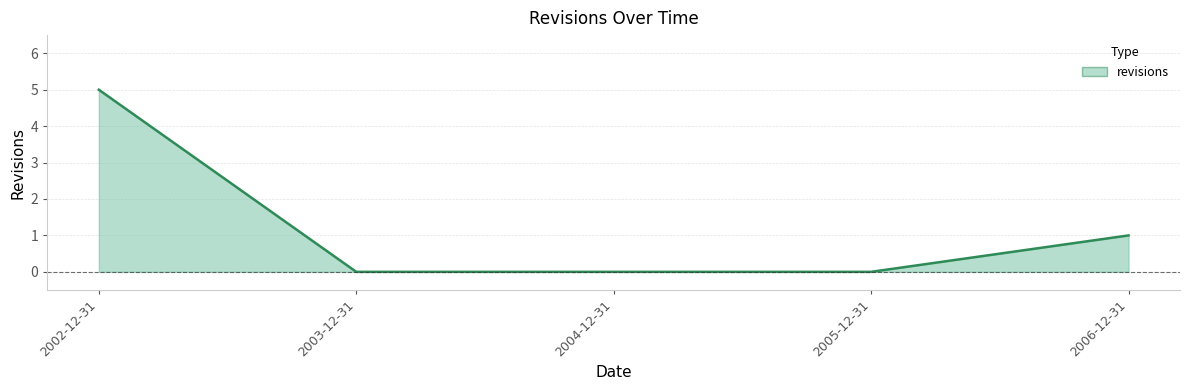

Rank the categories by value from highest to lowest.

2002-12-31, 2006-12-31, 2003-12-31, 2004-12-31, 2005-12-31